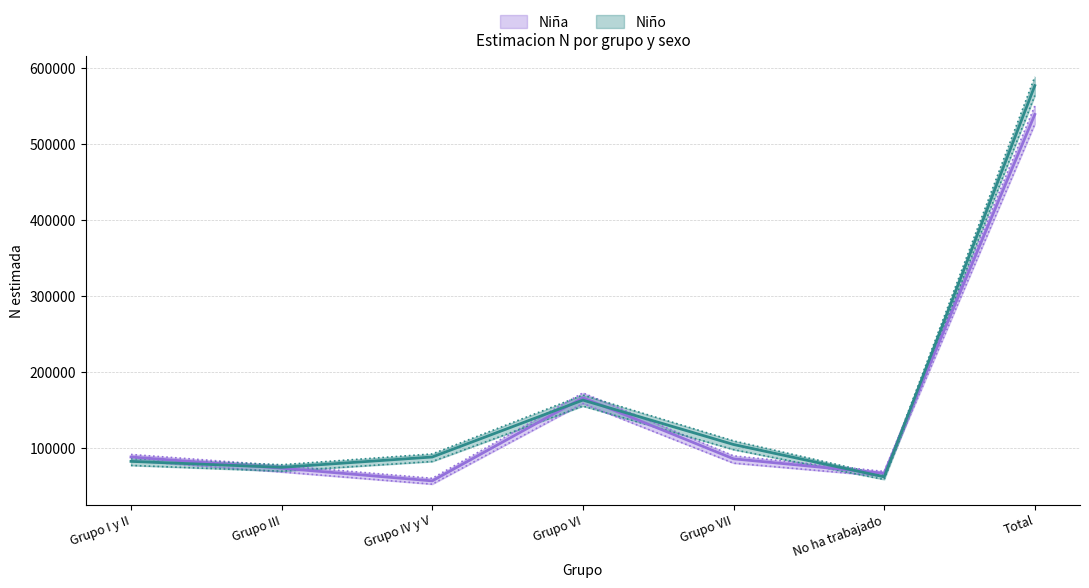

Between Grupo III and Grupo I y II, which is larger?

Grupo I y II